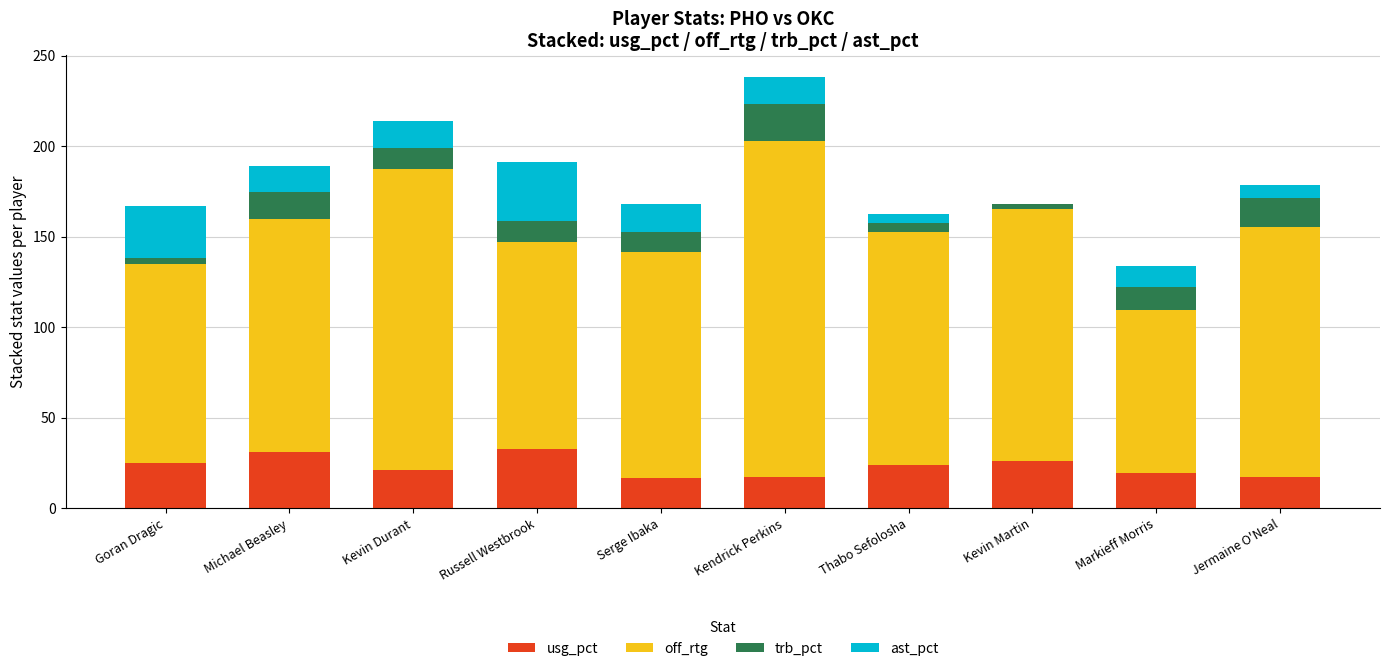

Count the number of categories in the chart.

10